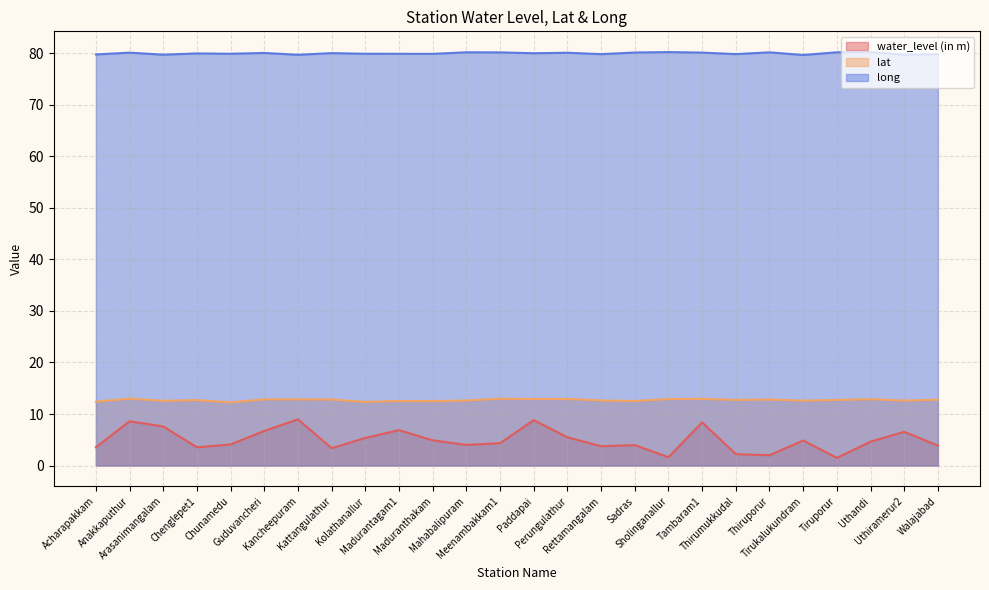

What is the label of the 2nd point from the right?

Uthiramerur2